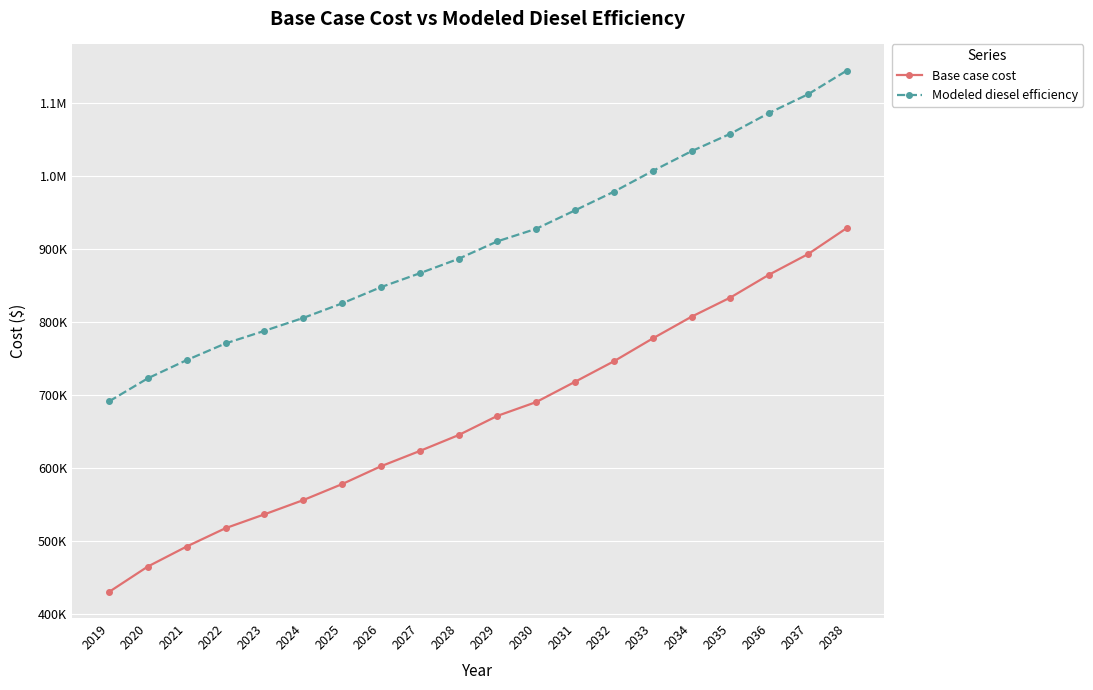

What is the value of the Base case cost point at the 9th from the left?

623352.6